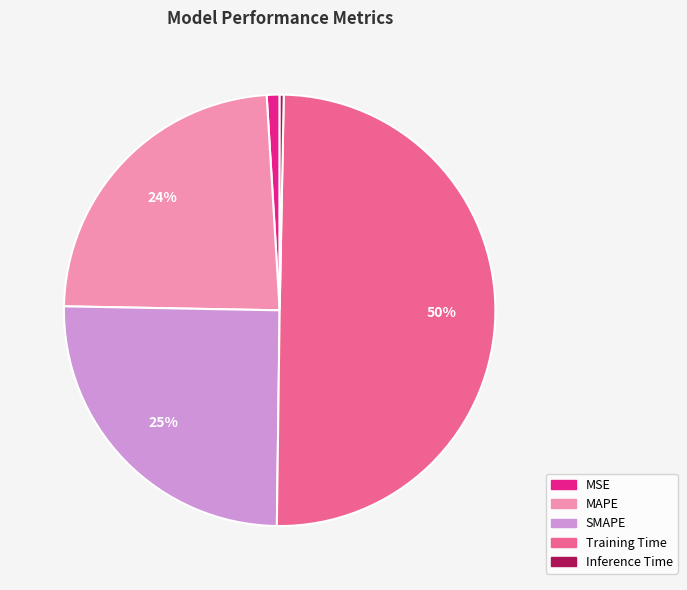

The Inference Time slice represents 11% of the pie. True or false?

False